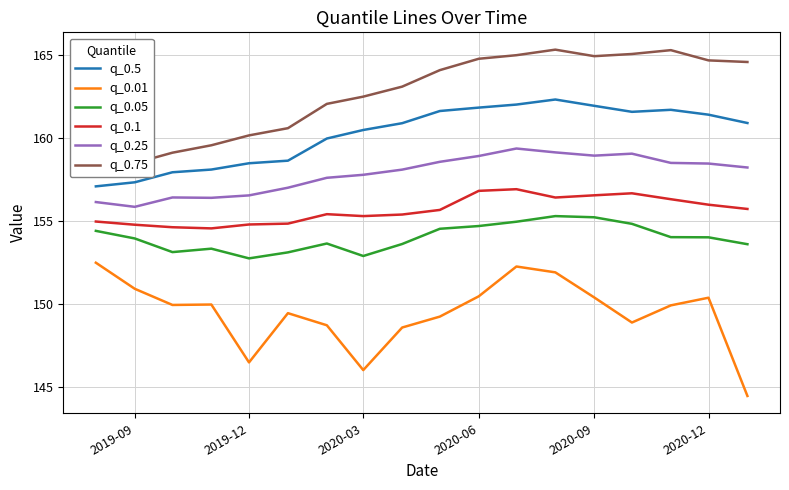

List the series in order of their peak value, highest first.

q_0.75, q_0.5, q_0.25, q_0.1, q_0.05, q_0.01